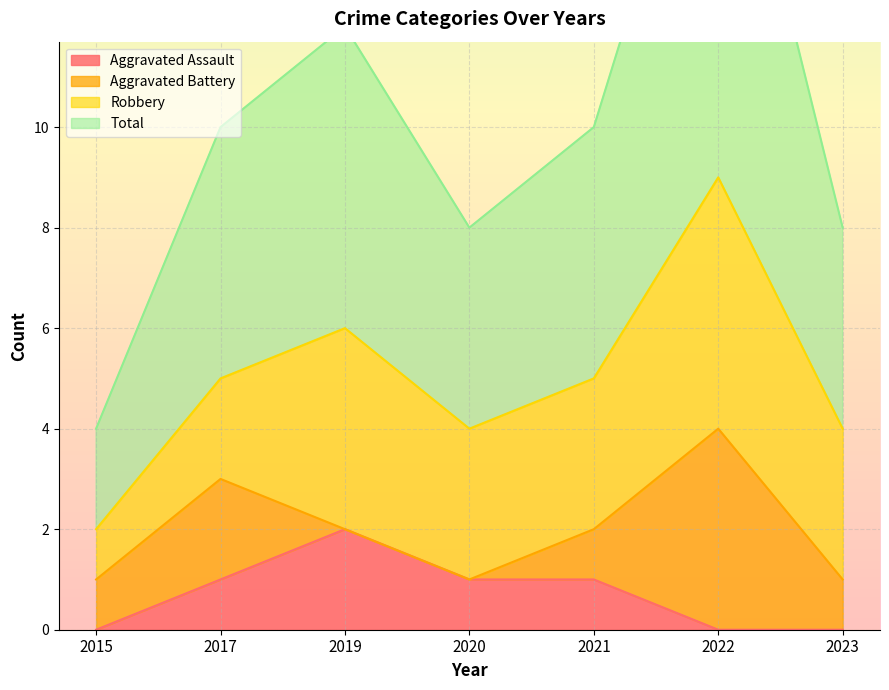

At which label does Aggravated Assault reach its minimum?

2015